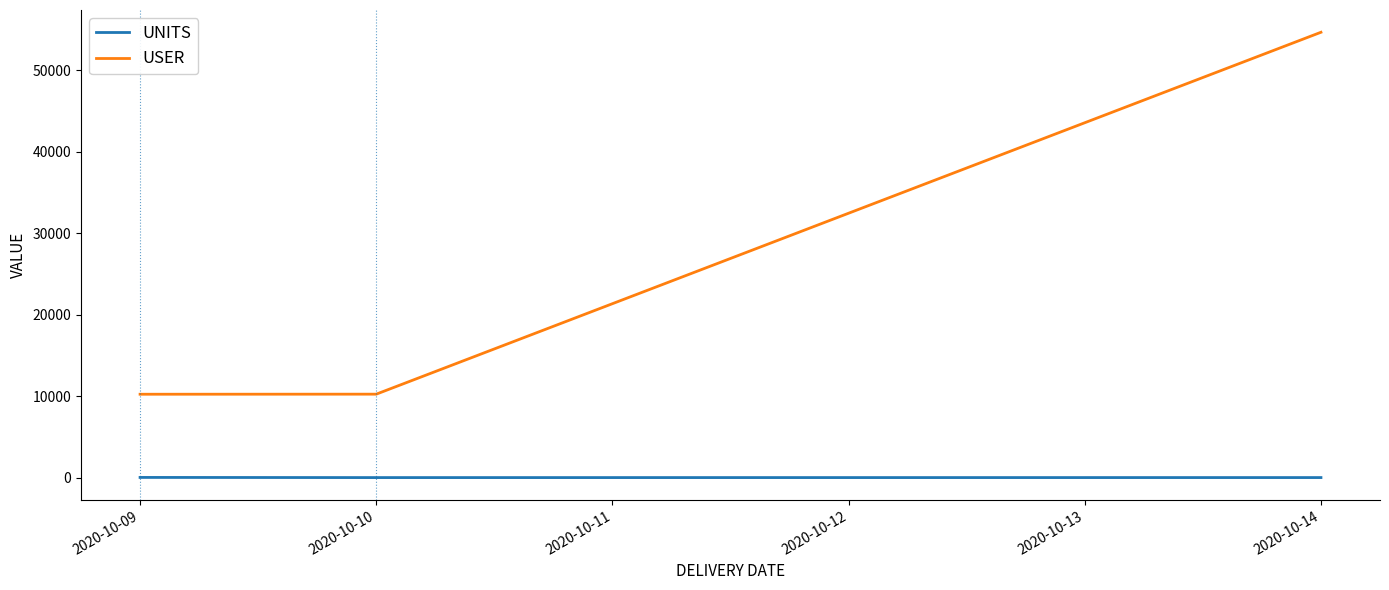

What is the average value of the USER series?

25052